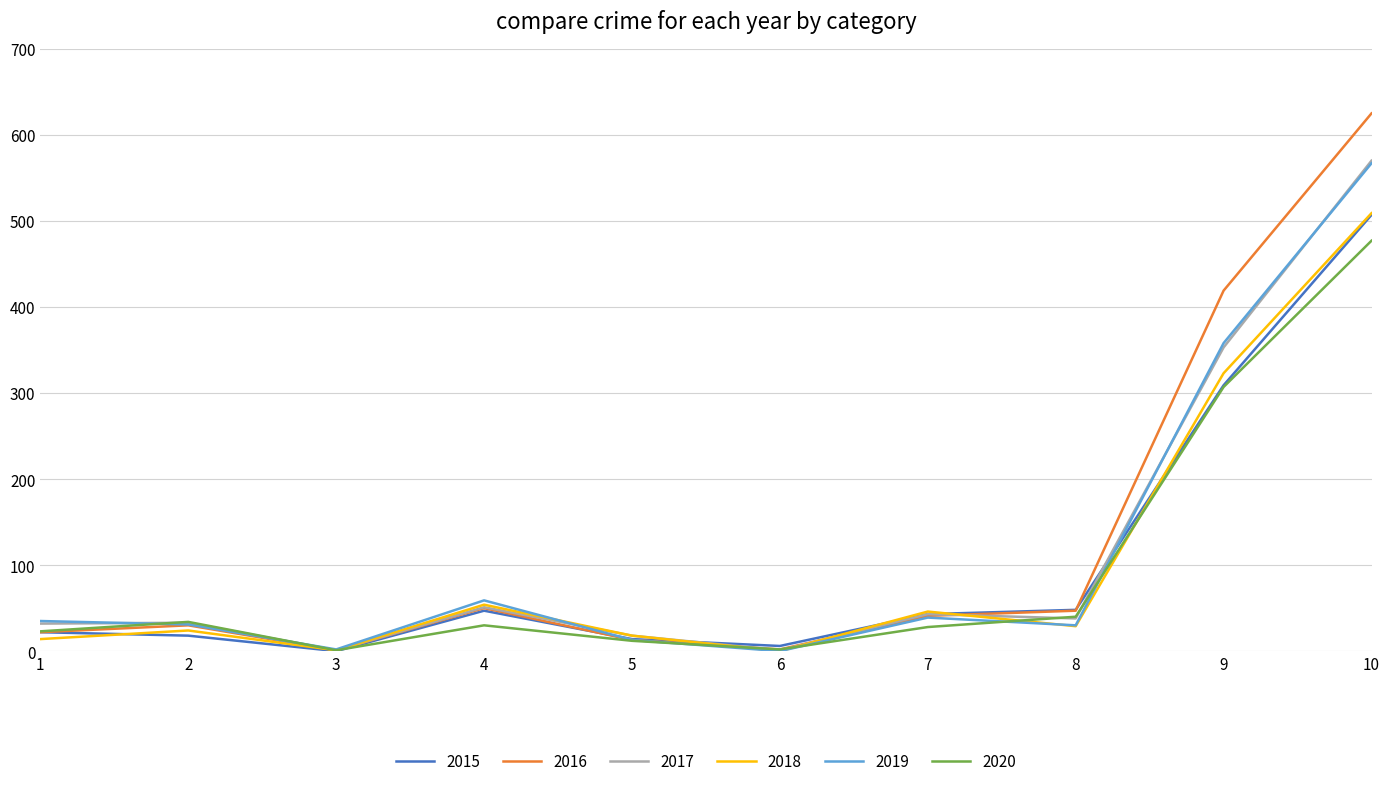

In 2020, how many points are higher than both neighbors (excluding endpoints)?

2